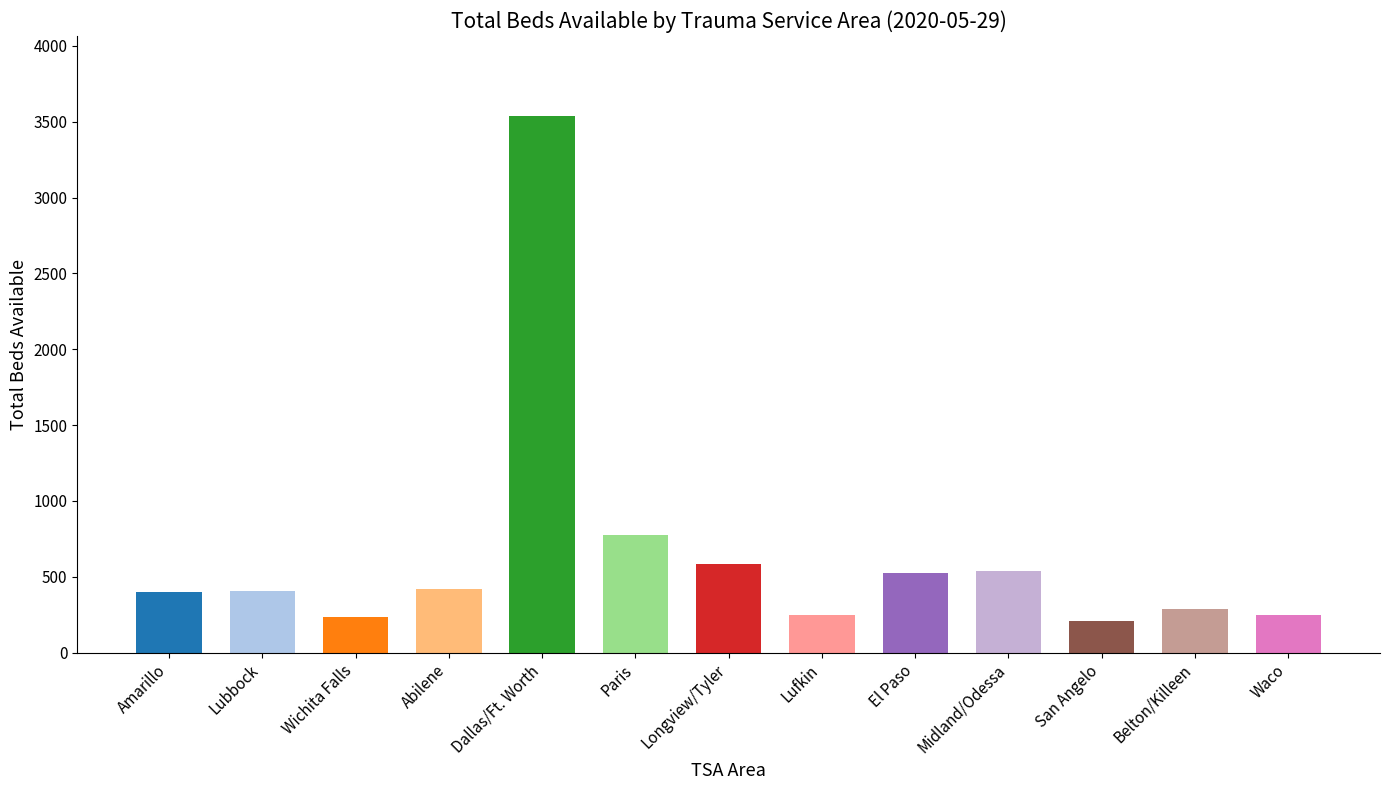

What is the value of the 1st bar from the left?

399